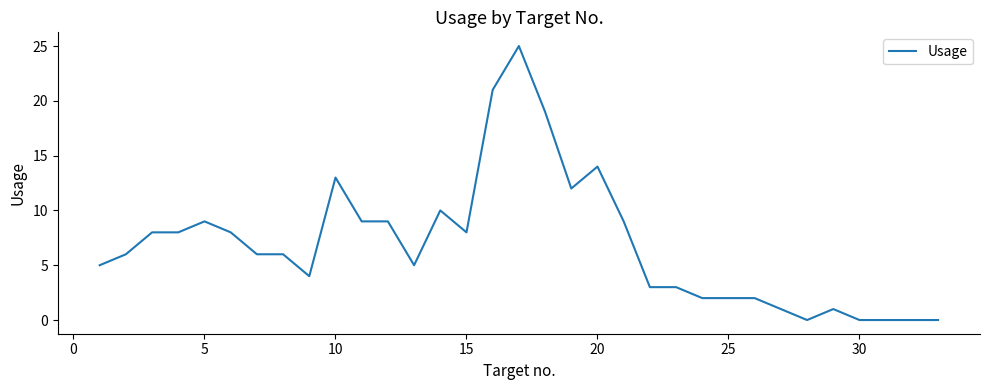

What is the greatest value displayed?

25